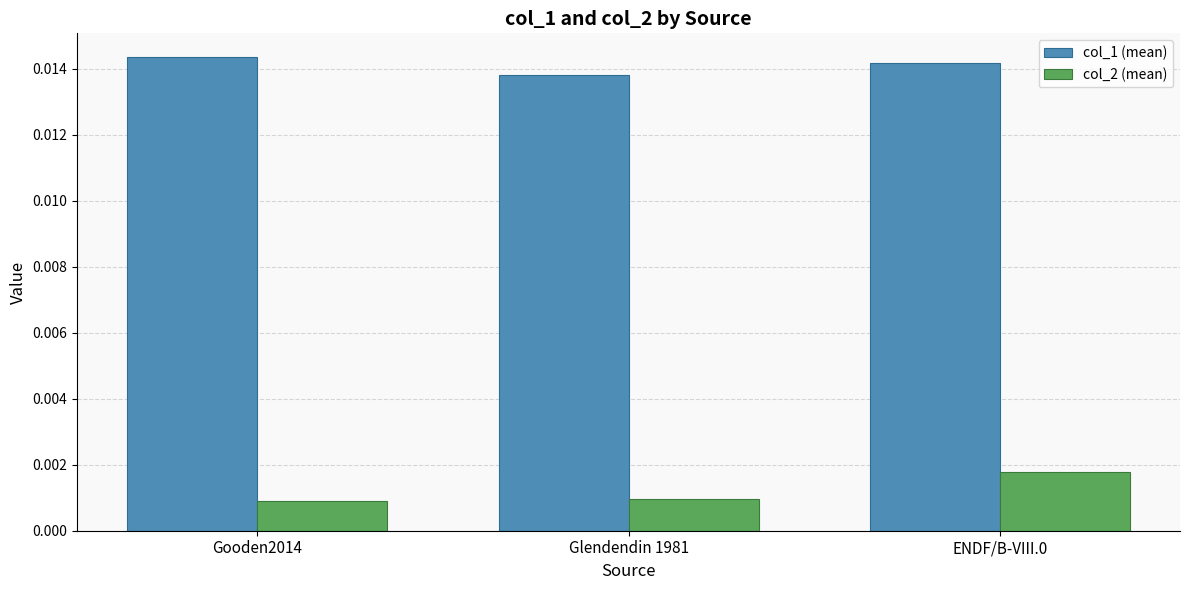

Count the col_2 (mean) values in the range 0 to 1.

3